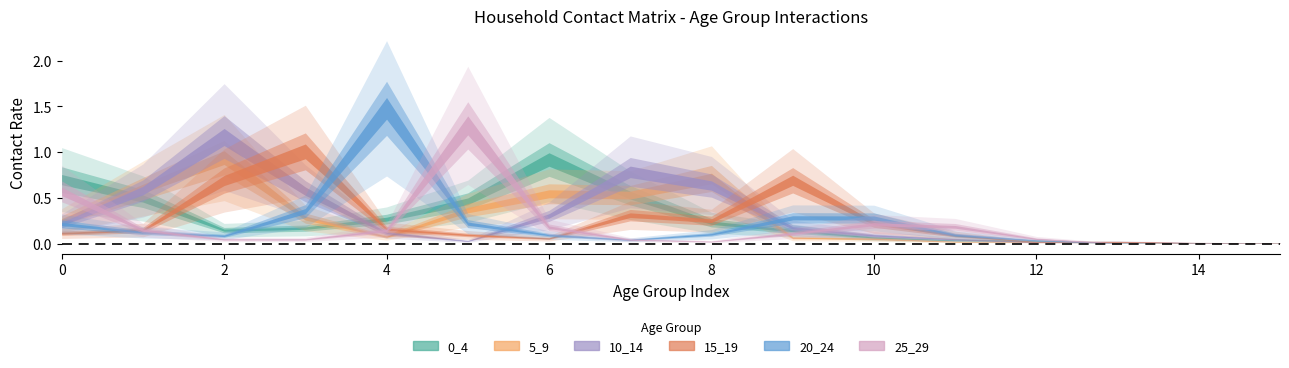

Reading right to left, what are all the values shown in this chart?

0_4: 0.0	0.0	0.0	0.0	0.0	0.1	0.1	0.2	0.5	0.9	0.5	0.3	0.2	0.1	0.5	0.7
5_9: 0.0	0.0	0.0	0.0	0.0	0.1	0.1	0.7	0.5	0.5	0.4	0.1	0.3	0.9	0.6	0.3
10_14: 0.0	0.0	0.0	0.0	0.0	0.1	0.2	0.6	0.8	0.3	0.0	0.1	0.6	1.2	0.6	0.2
15_19: 0.0	0.0	0.0	0.0	0.1	0.2	0.7	0.3	0.3	0.1	0.1	0.2	1.0	0.7	0.1	0.1
20_24: 0.0	0.0	0.0	0.0	0.1	0.3	0.3	0.1	0.0	0.1	0.2	1.5	0.4	0.1	0.1	0.2
25_29: 0.0	0.0	0.0	0.1	0.2	0.2	0.1	0.0	0.0	0.2	1.3	0.1	0.0	0.0	0.1	0.6